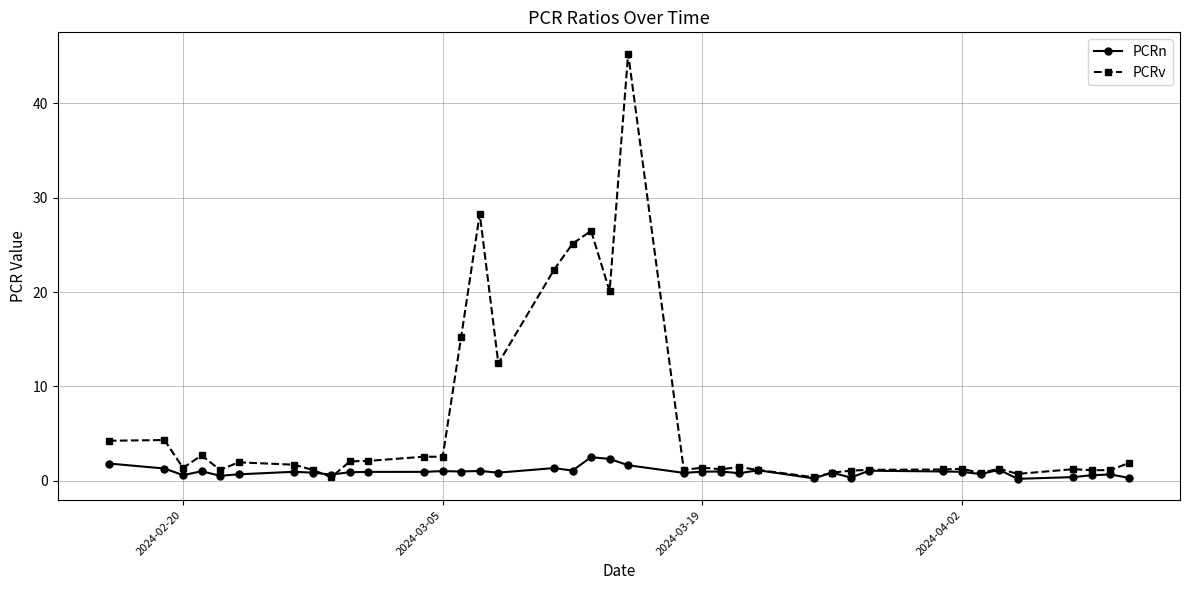

Which series has the largest total across all categories?

PCRv